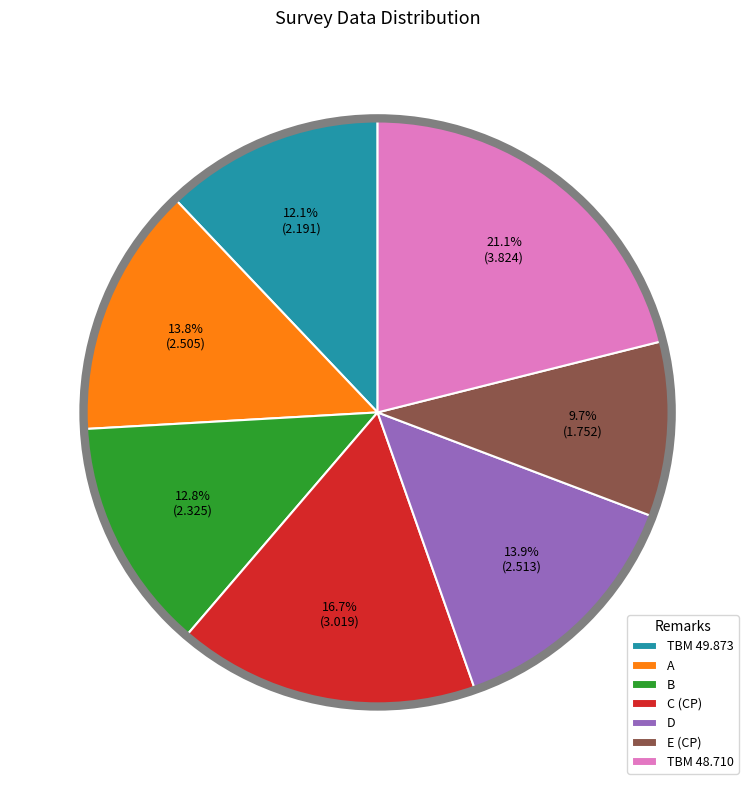

Is the sum of TBM 48.710 and B greater than half?

No